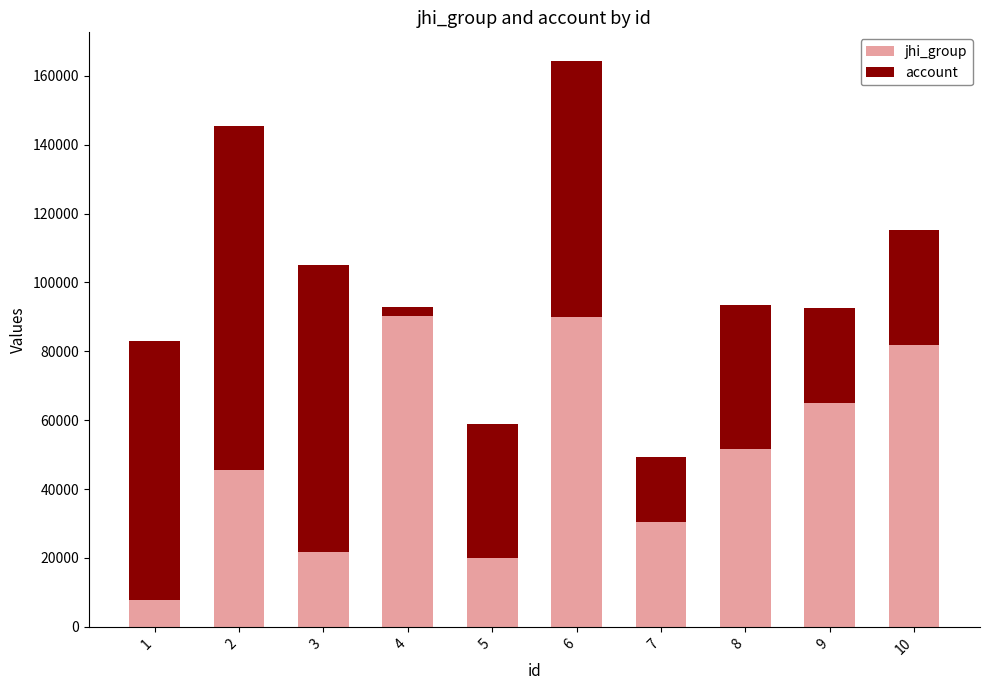

At which category is the sum across all series the highest?

6